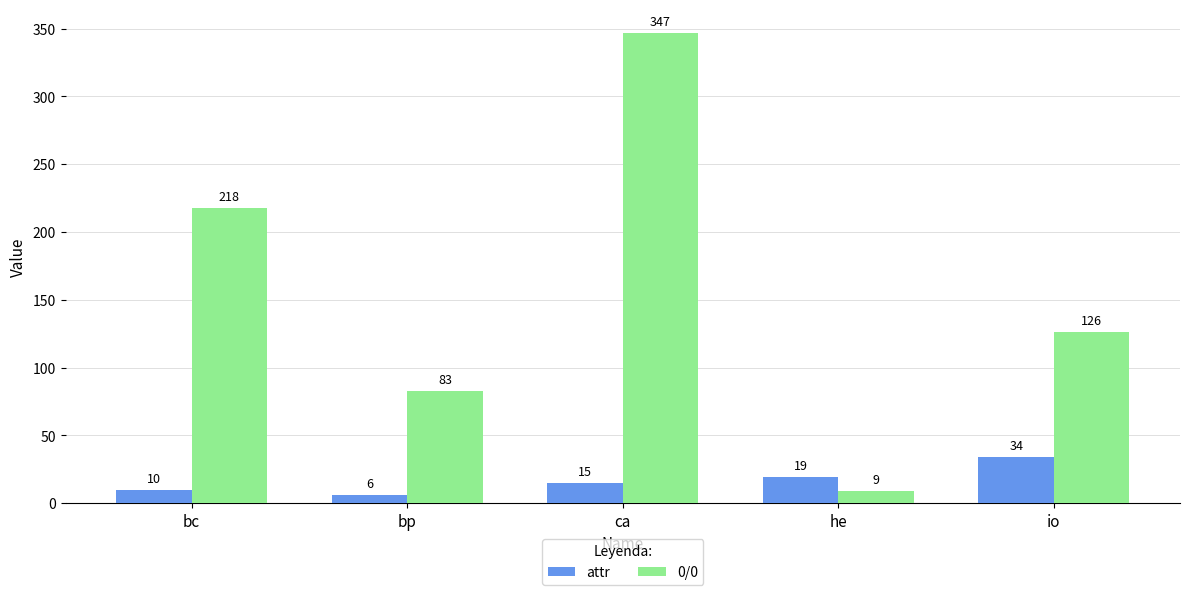

How many bars are there in total?

10